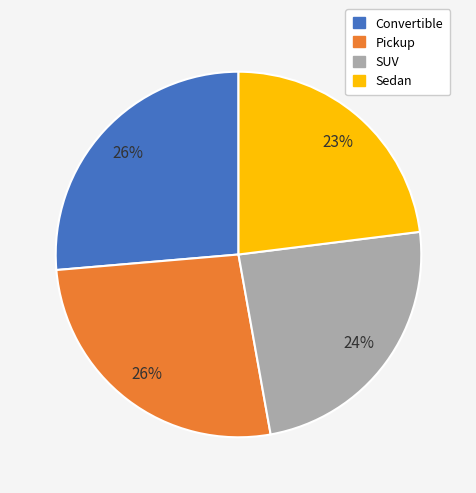

To the nearest percent, what is the combined percentage of Pickup and SUV?

51%